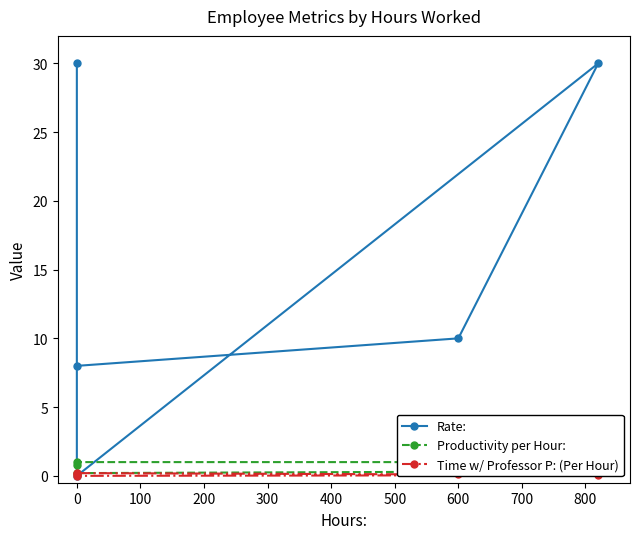

True or false: Productivity per Hour: and Time w/ Professor P: (Per Hour) cross at least once.

False